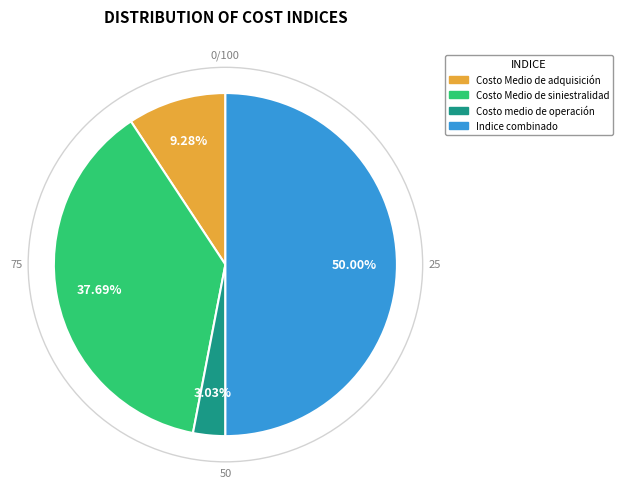

Which has a higher value, Indice combinado or Costo medio de operación?

Indice combinado